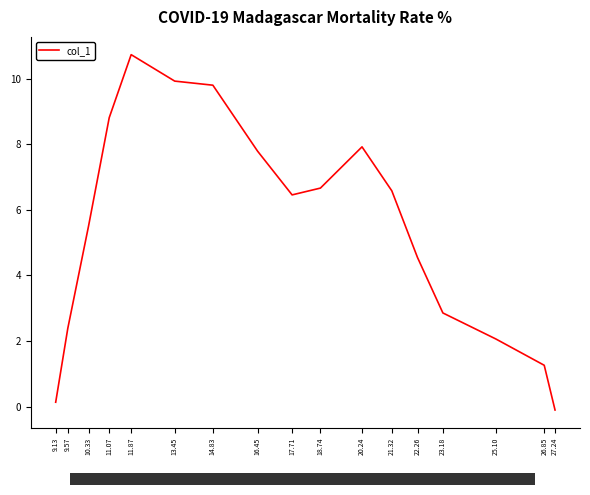

What is the difference between the maximum and minimum values?

10.8